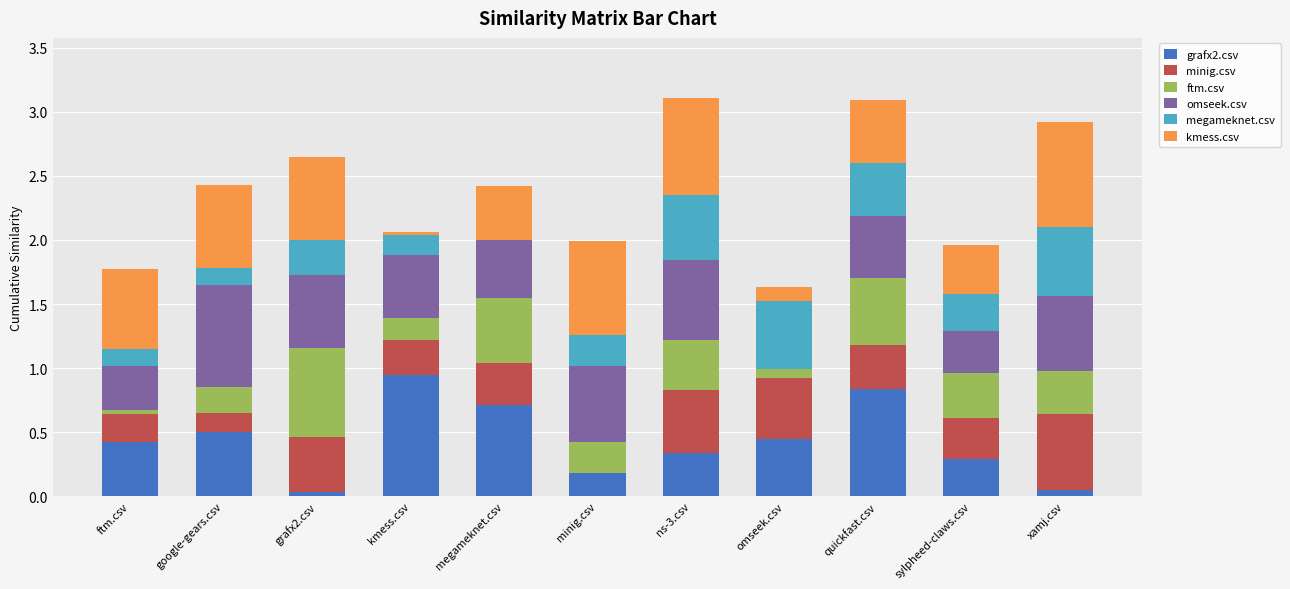

Which category has the highest value in the grafx2.csv series?

kmess.csv